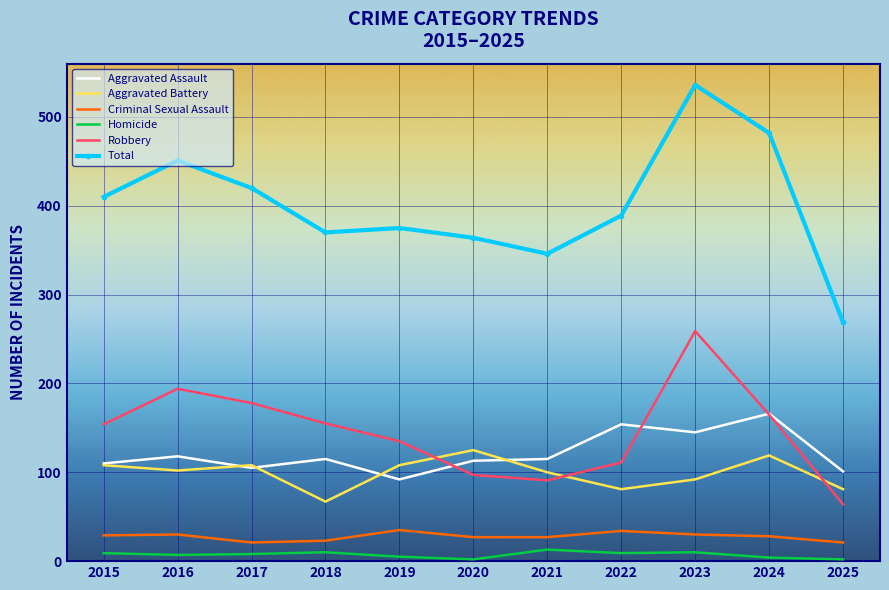

At which category is the sum across all series the highest?

2023